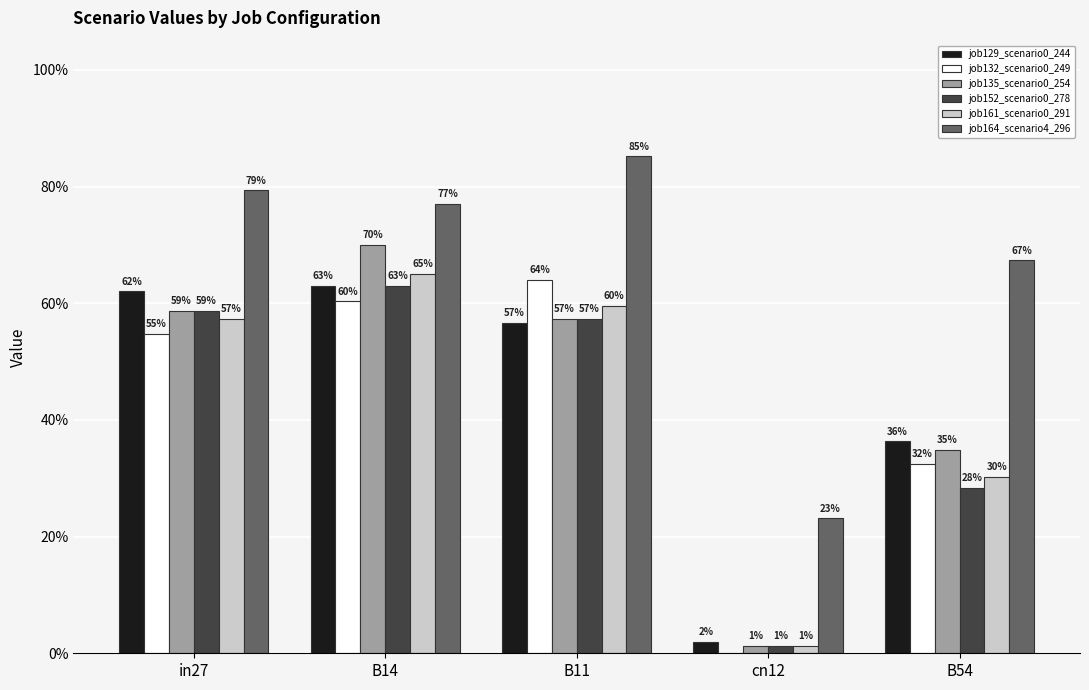

Which series has the widest spread of values?

job135_scenario0_254